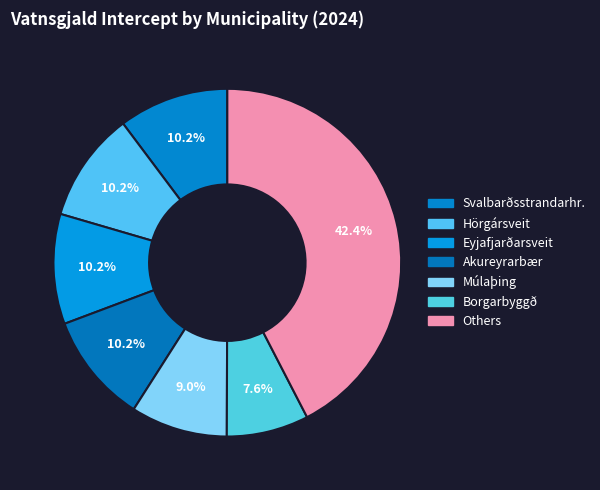

How many segments does this pie chart have?

7